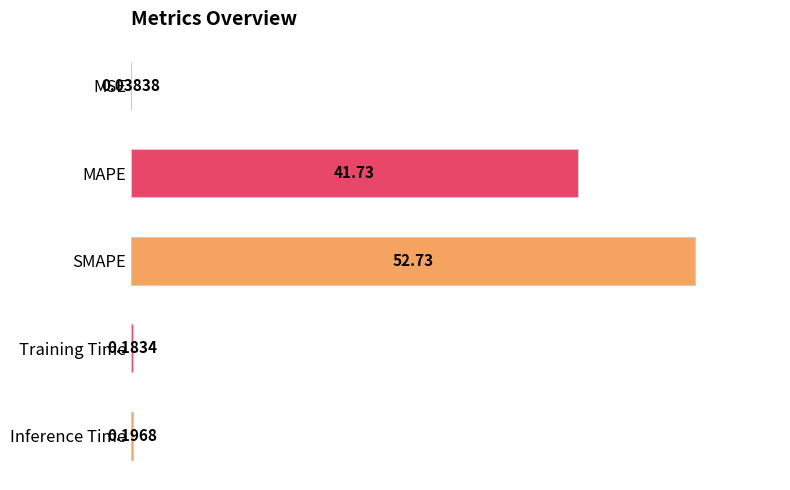

Where is the data nearest to the value 26?

MAPE